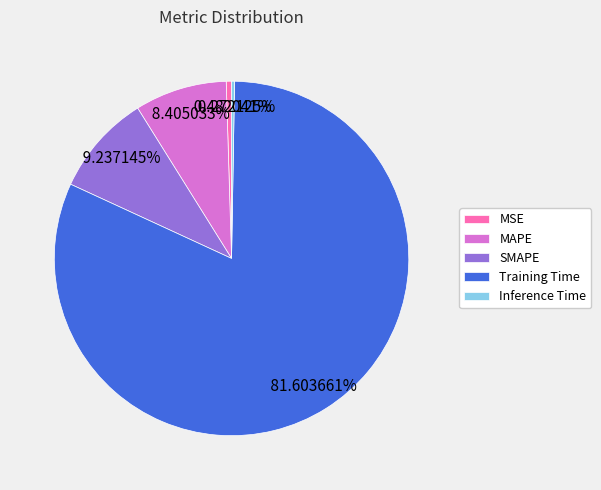

What percentage do MAPE and Training Time together represent?

90.0%